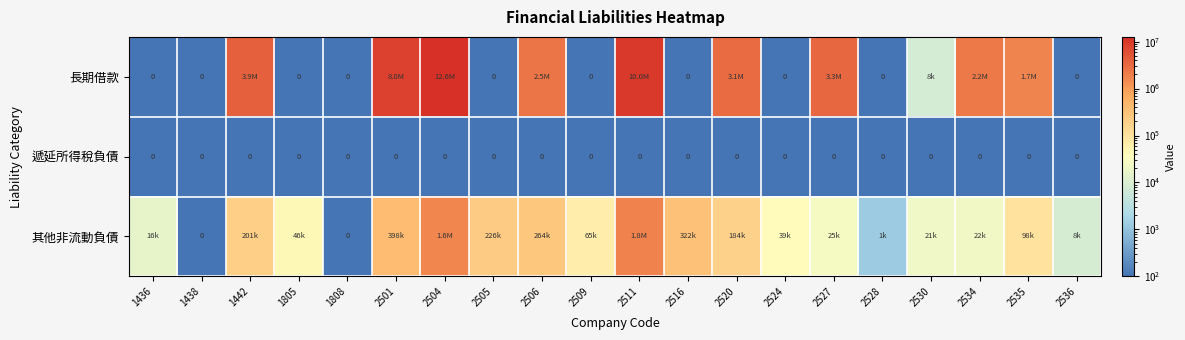

What is the average value of the 長期借款 series?

2379203.7